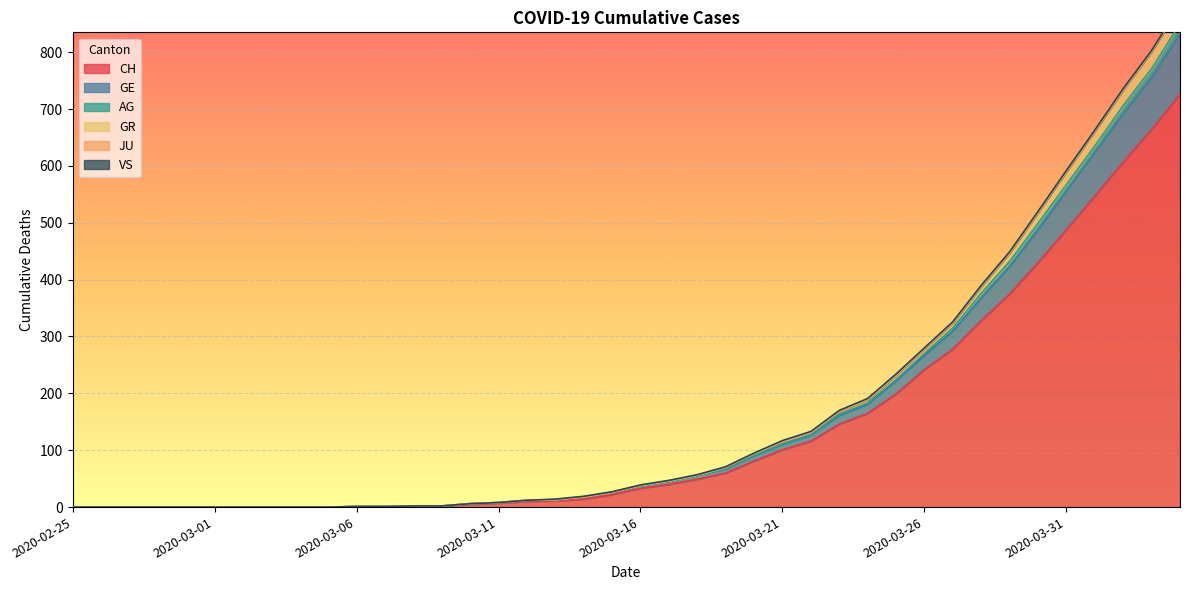

The CH series shows -395 at 2020-02-25. True or false?

False